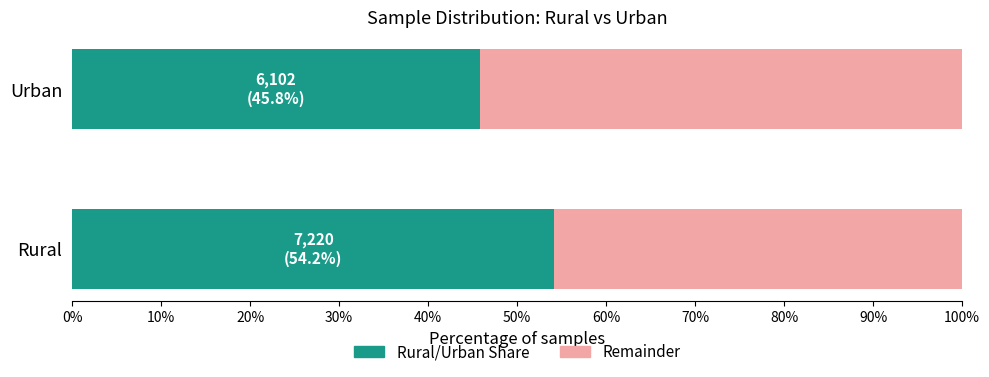

What are all the series names shown in the legend?

Rural/Urban Share, Remainder